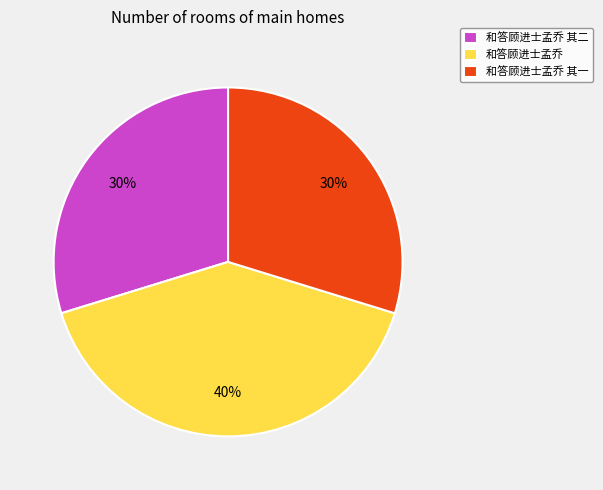

Between 和答顾进士孟乔 其二 and 和答顾进士孟乔, which is larger?

和答顾进士孟乔